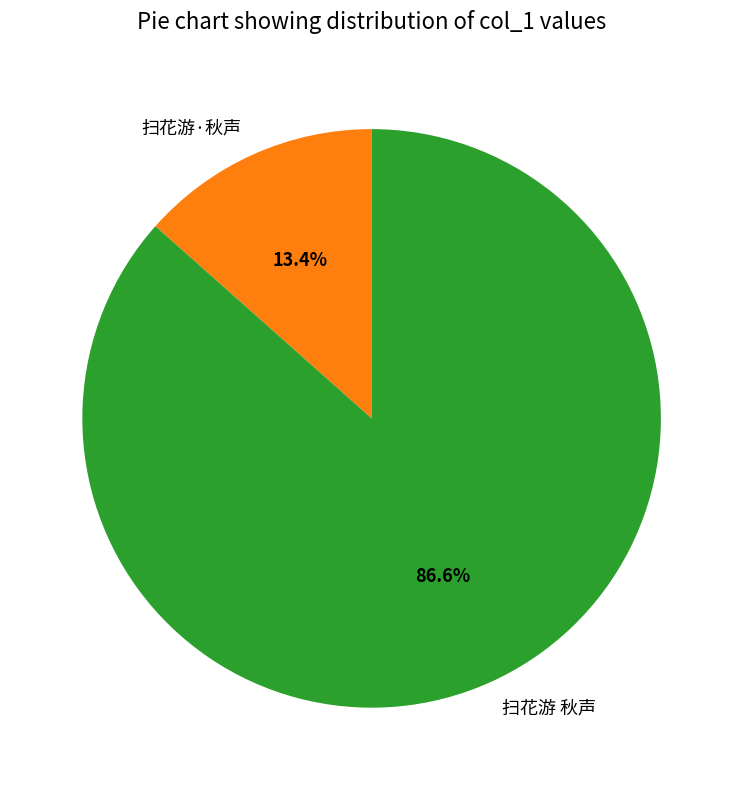

True or false: 扫花游 秋声 accounts for 73% of the total.

False